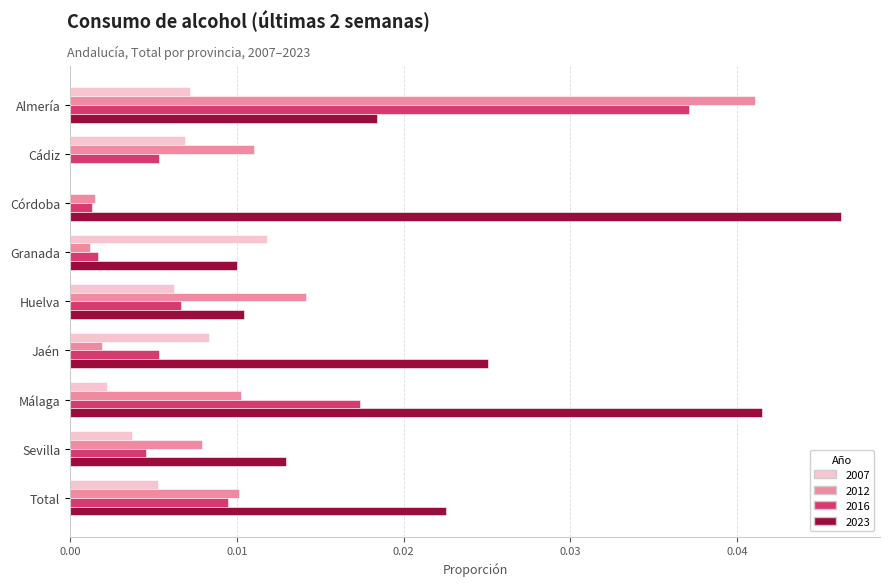

Which series changed the most between Córdoba and Jaén?

2023